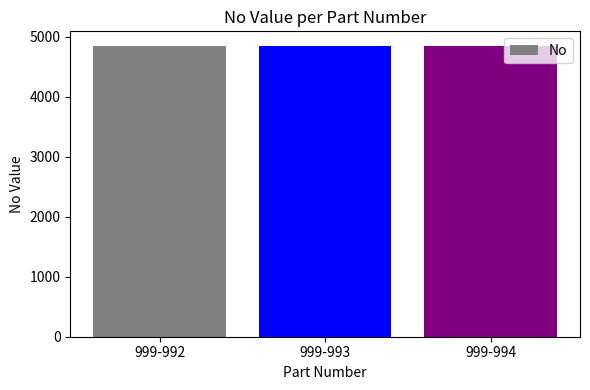

Approximately how many times larger is the value at 999-993 compared to 999-994?

1.0